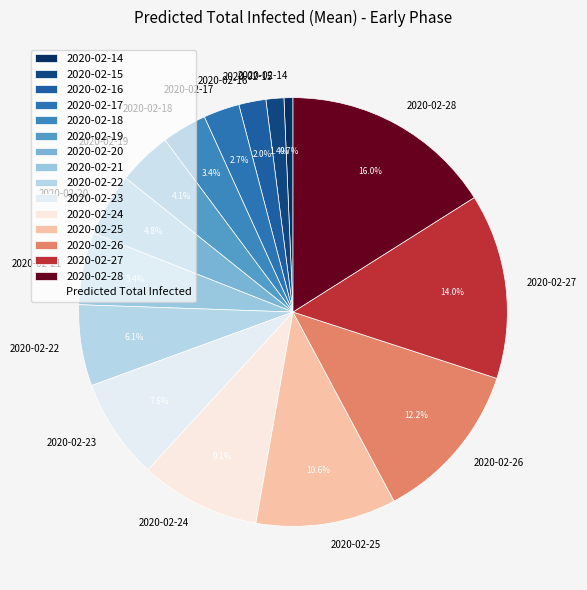

What percentage do 2020-02-17 and 2020-02-14 together represent?

3.4%